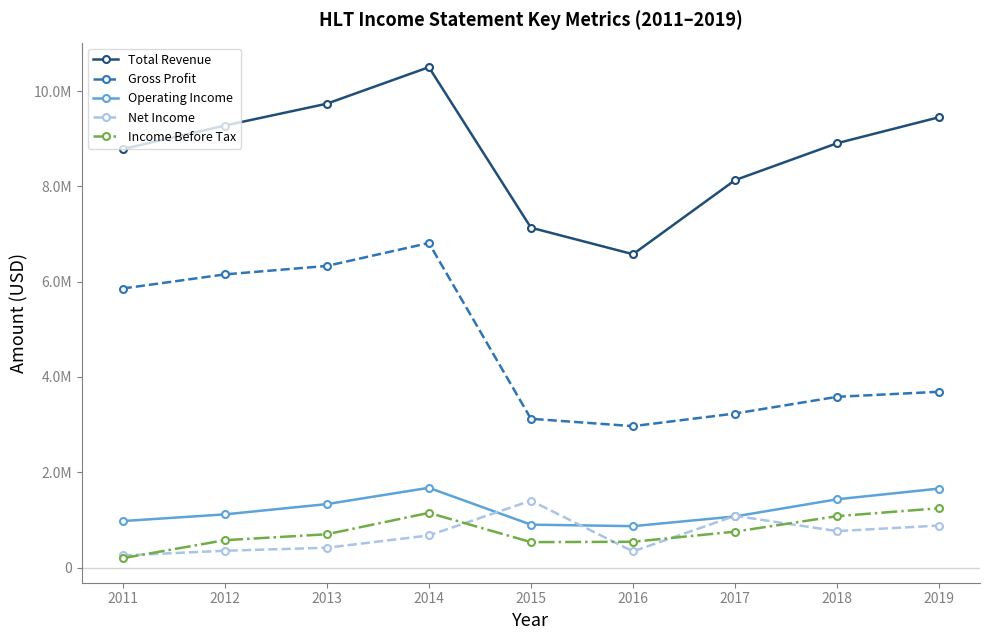

Reading right to left, list all the values displayed in this chart.

Total Revenue: 2019=9452000	2018=8906000	2017=8131000	2016=6576000	2015=7133000	2014=10502000	2013=9735000	2012=9276000	2011=8783000
Gross Profit: 2019=3689000	2018=3583000	2017=3232000	2016=2967000	2015=3122000	2014=6811000	2013=6330000	2012=6152000	2011=5856000
Operating Income: 2019=1657000	2018=1432000	2017=1072000	2016=868000	2015=900000	2014=1673000	2013=1331000	2012=1115000	2011=975000
Net Income: 2019=881000	2018=764000	2017=1084000	2016=338000	2015=1404000	2014=673000	2013=415000	2012=352000	2011=253000
Income Before Tax: 2019=1244000	2018=1078000	2017=753000	2016=540000	2015=533000	2014=1147000	2013=698000	2012=573000	2011=196000